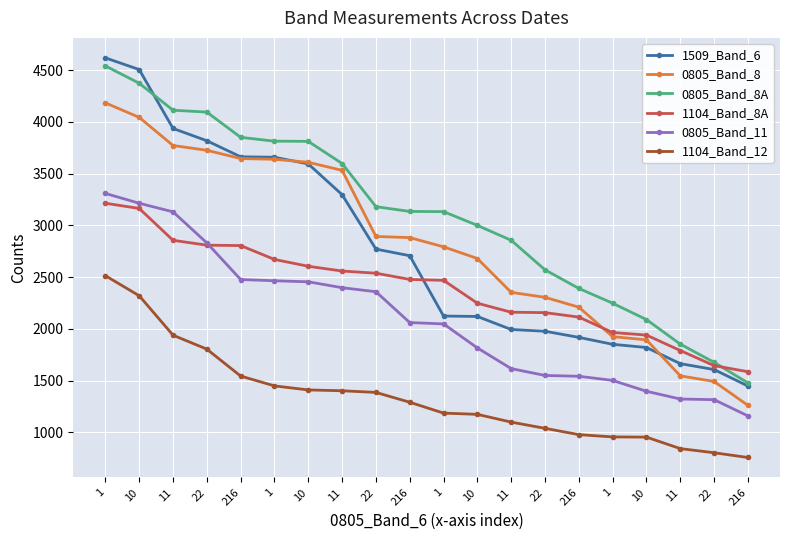

Does the chart have visible grid lines?

Yes